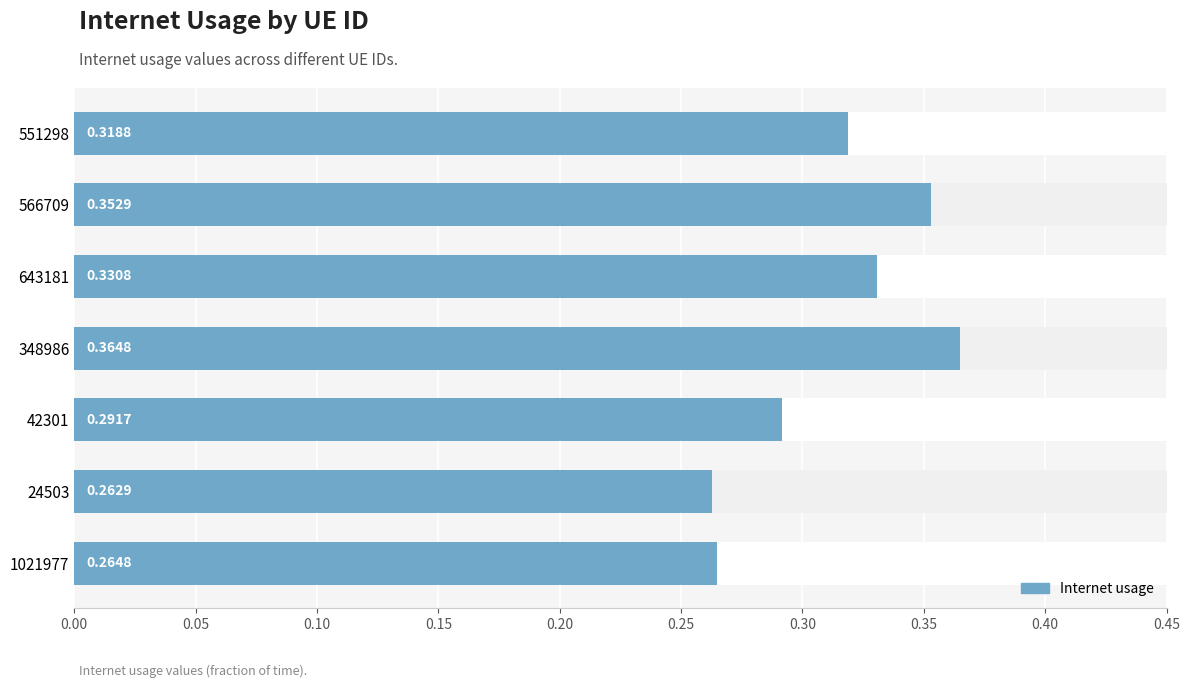

How many data points does each series have?

7